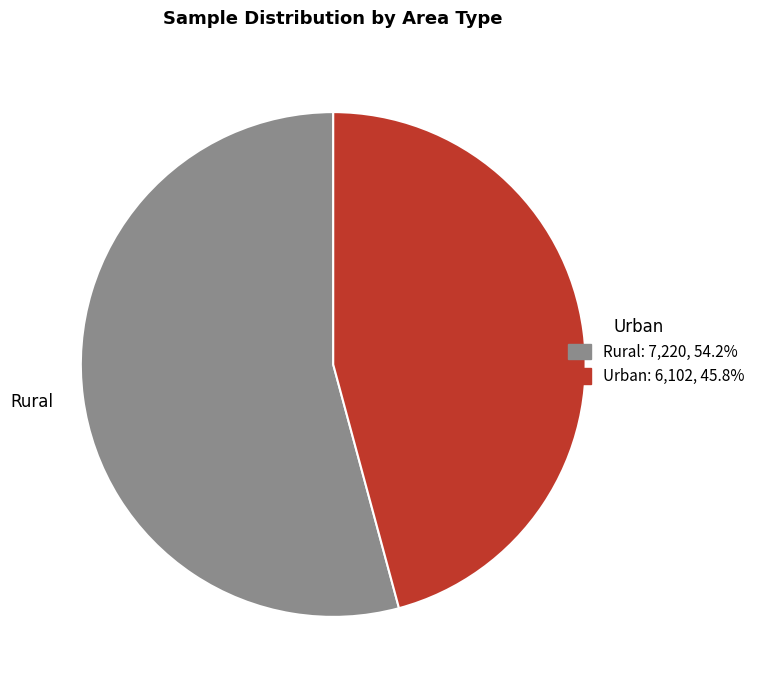

Is it true that Urban is 52% of the pie?

False